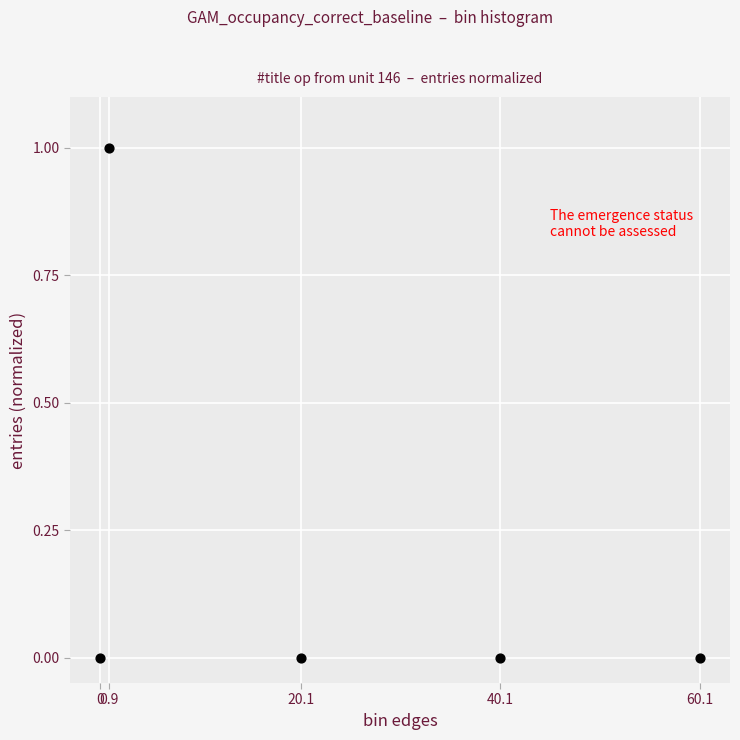

What is the average X value?

24.2